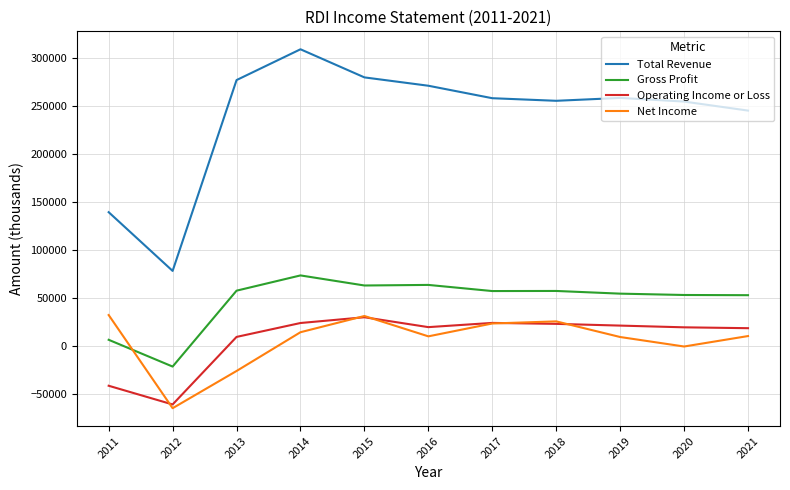

What is the sum of the Operating Income or Loss values at 2014 and 2020?

42700